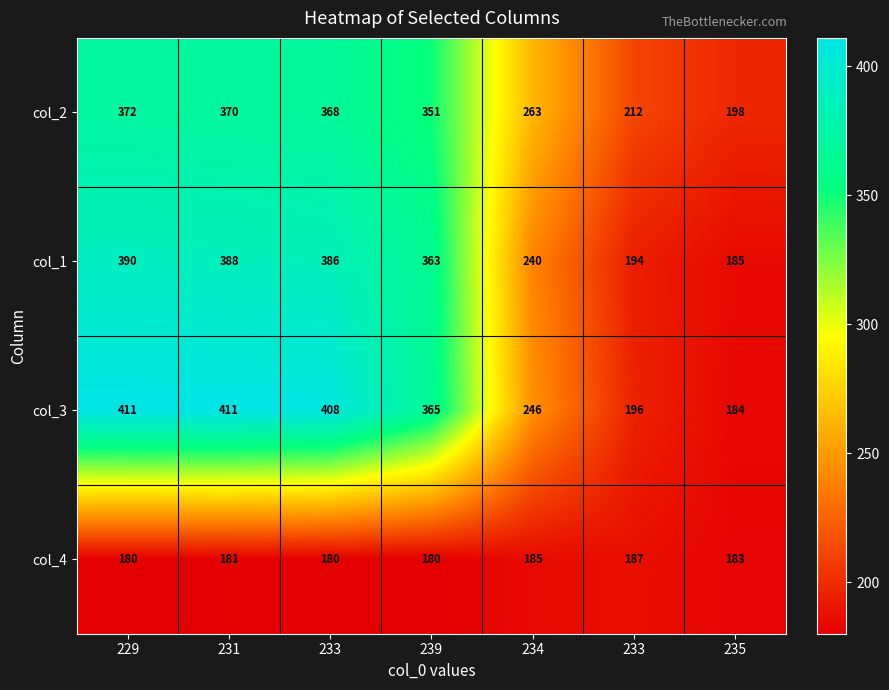

How many categories are shown in the chart?

7